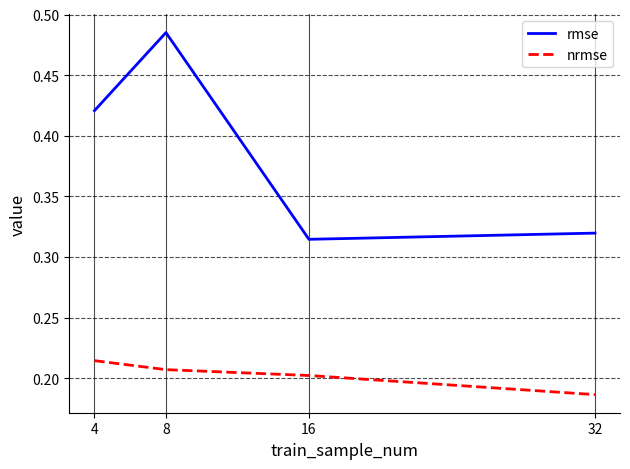

True or false: rmse has more than 2 points higher than both neighbors.

False